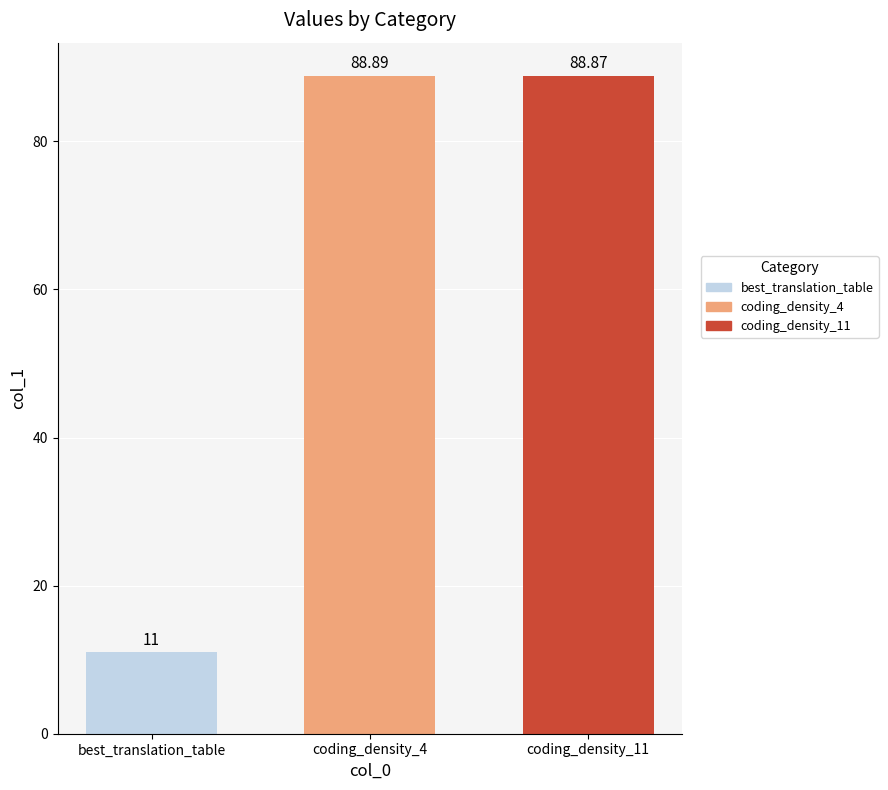

What is the sum of the values at best_translation_table and coding_density_4?

99.9